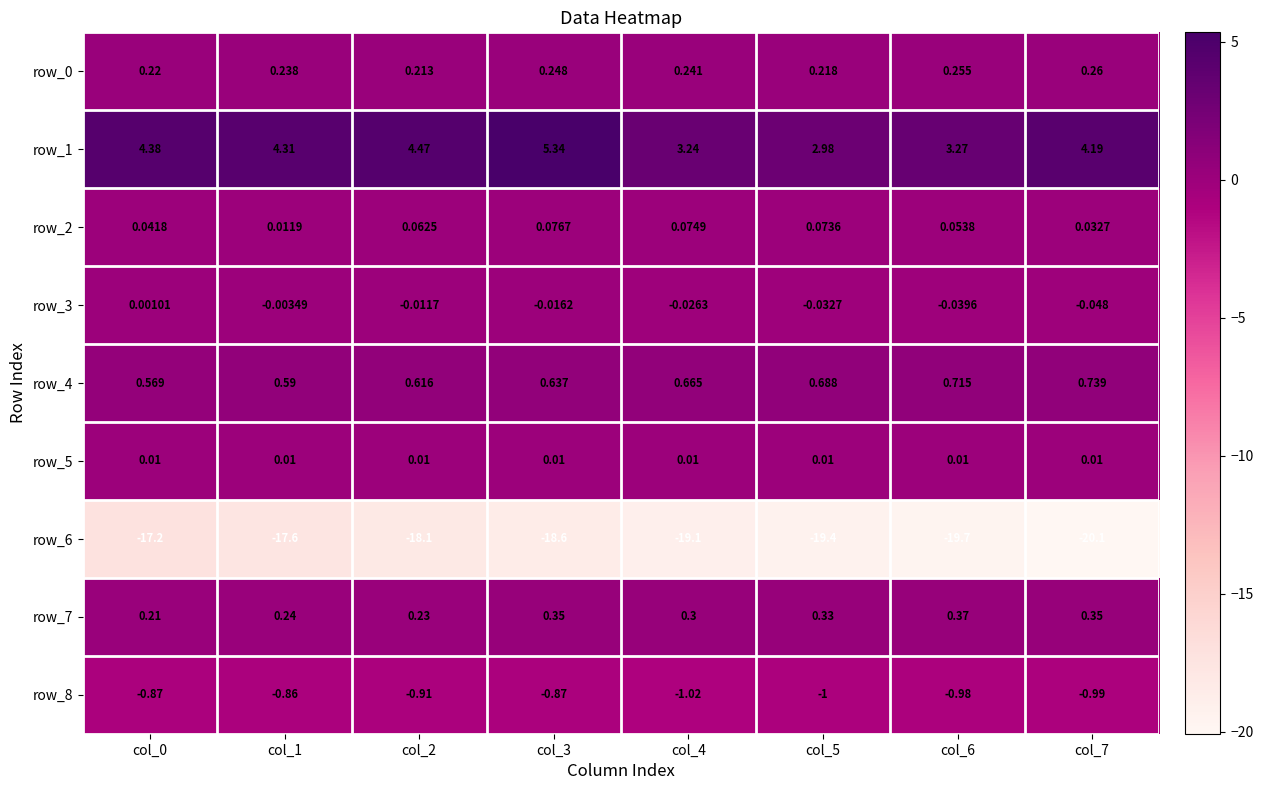

What is the difference between the maximum and minimum values in the row_1 series?

2.4